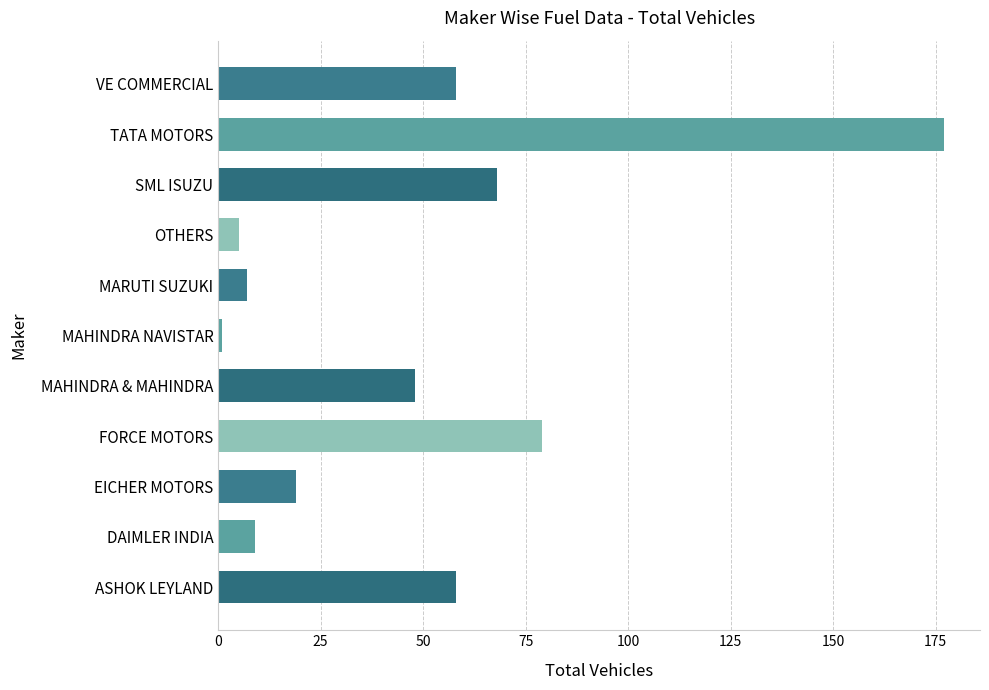

What value does the data have at MAHINDRA & MAHINDRA, to the nearest 50?

50